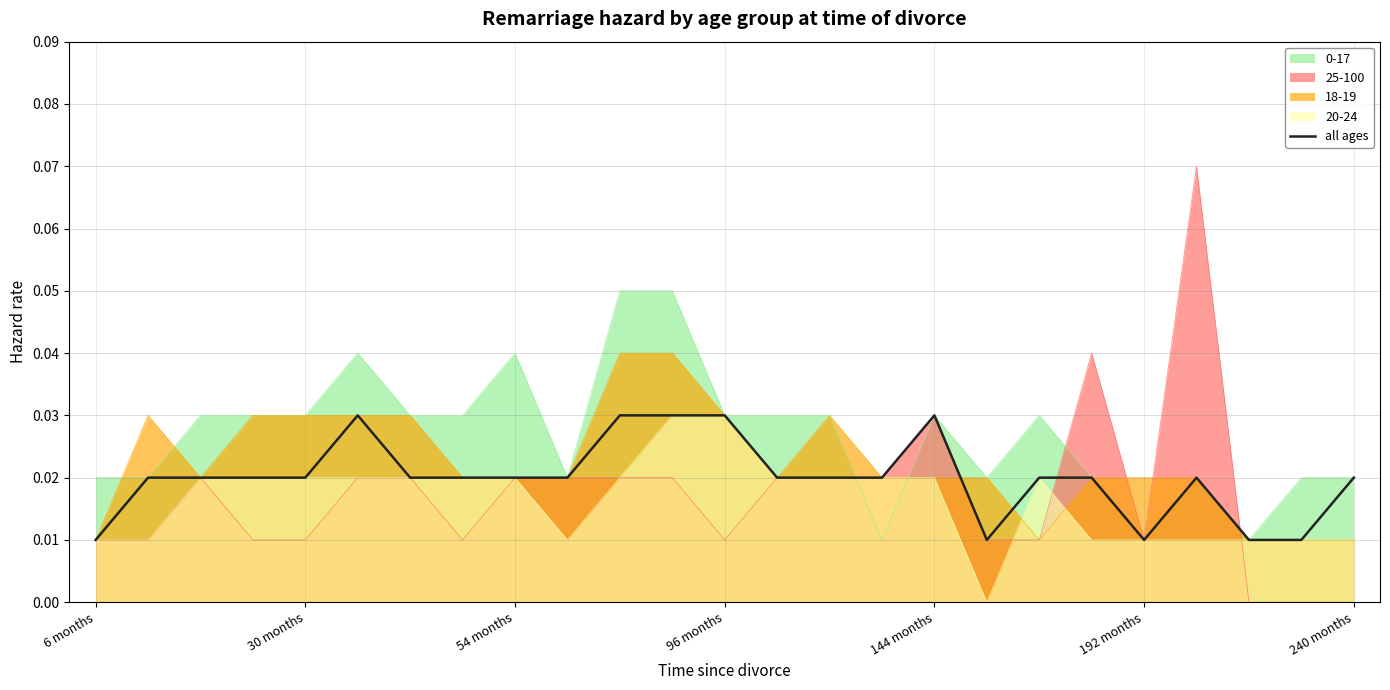

Which series has the largest range (max minus min)?

25-100